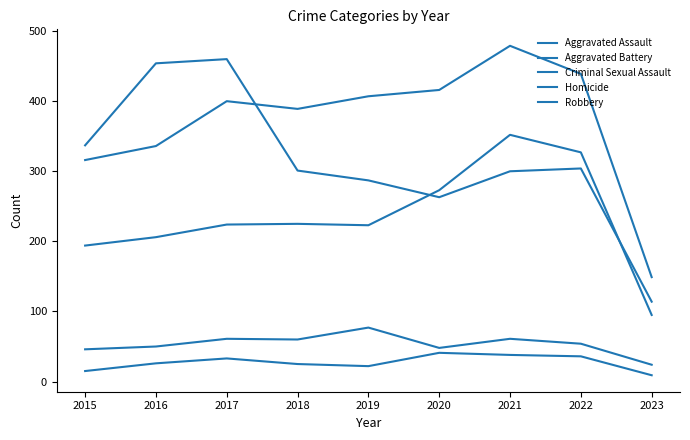

How many lines are shown in the chart?

5